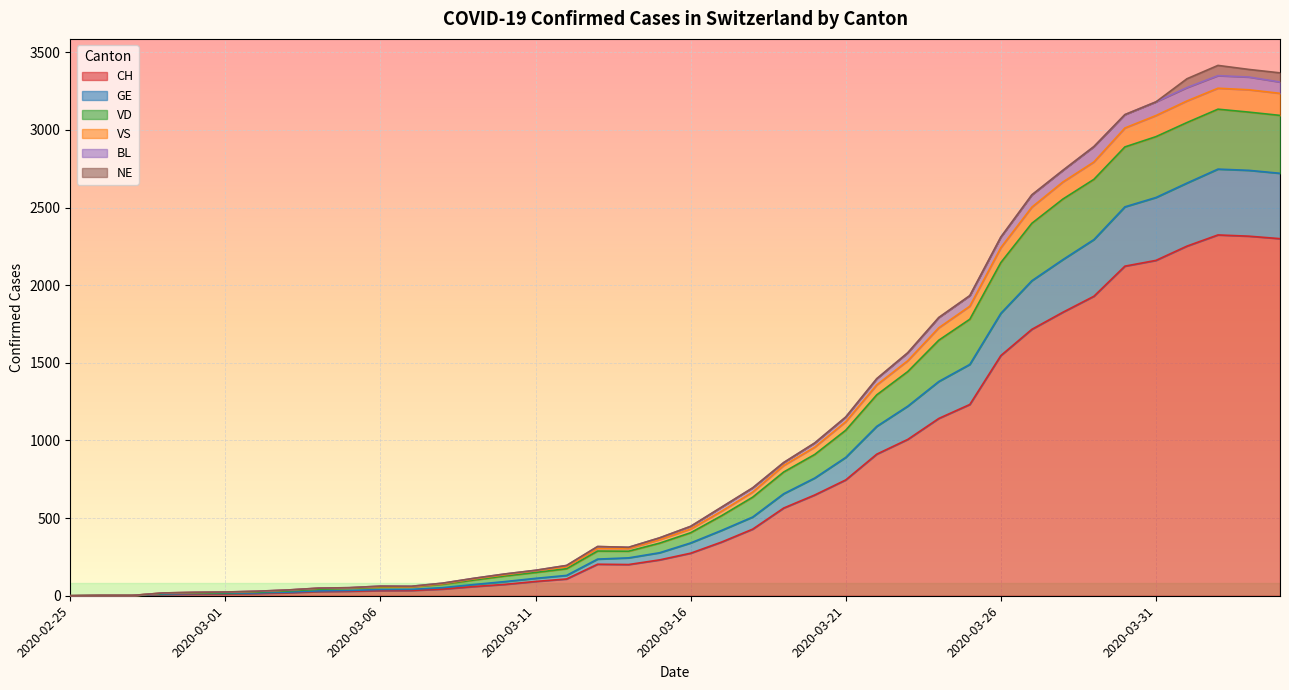

Which has a higher value, 2020-03-10 or 2020-03-11?

2020-03-11